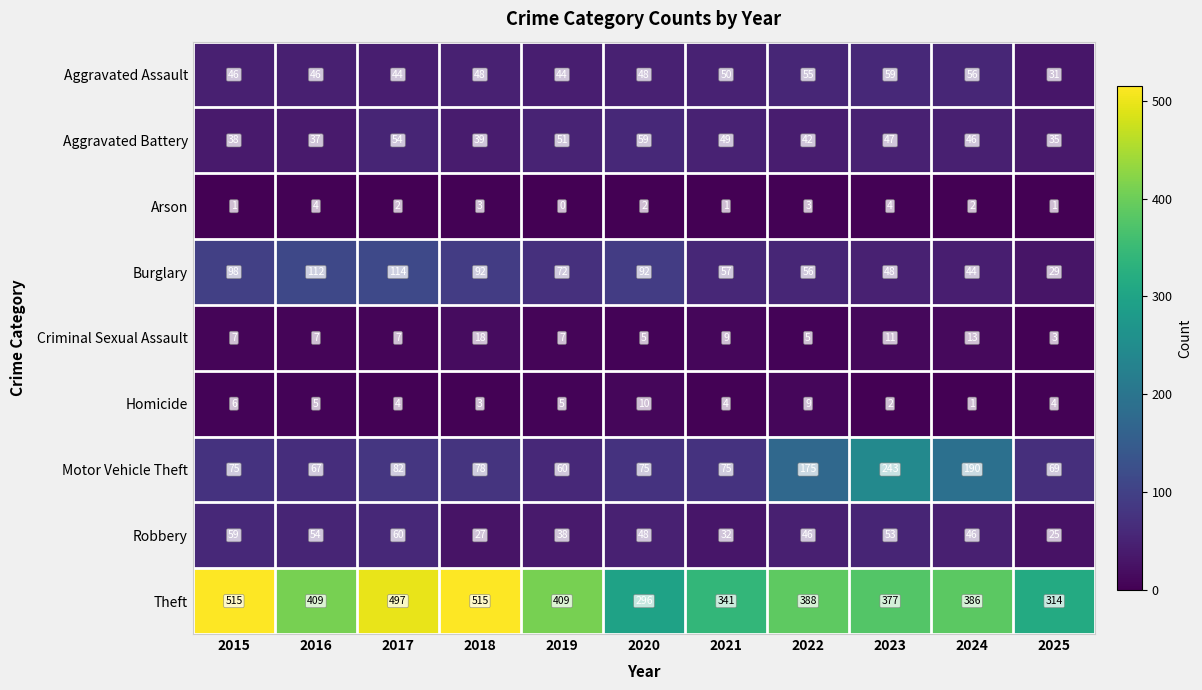

The Motor Vehicle Theft series shows 82 at 2017. True or false?

True